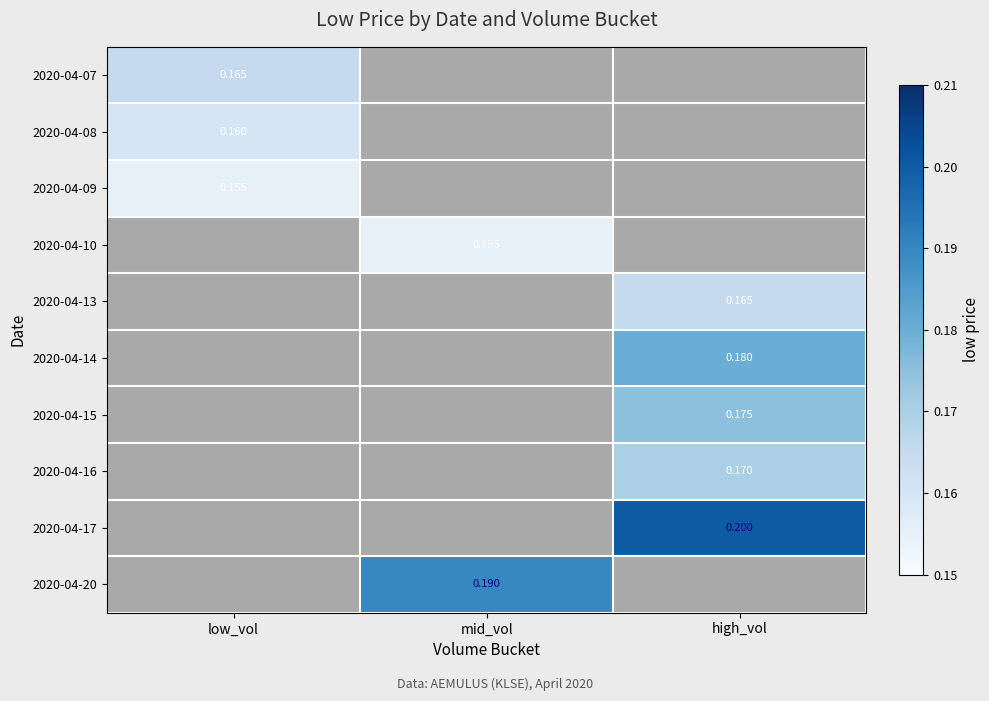

Which label corresponds to the smallest value in the chart?

low_vol